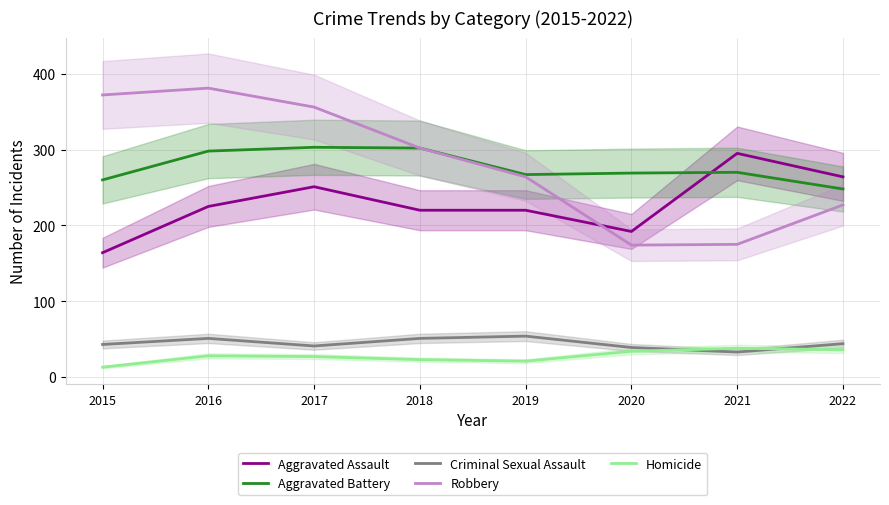

What is the value of the Homicide point at the 3rd from the left?

27